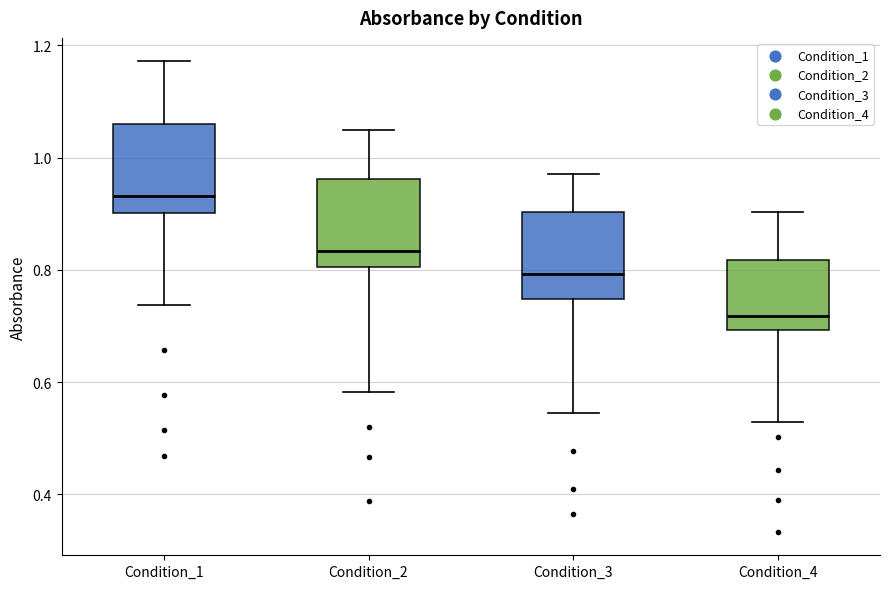

Which box has the lowest median line?

Condition_4